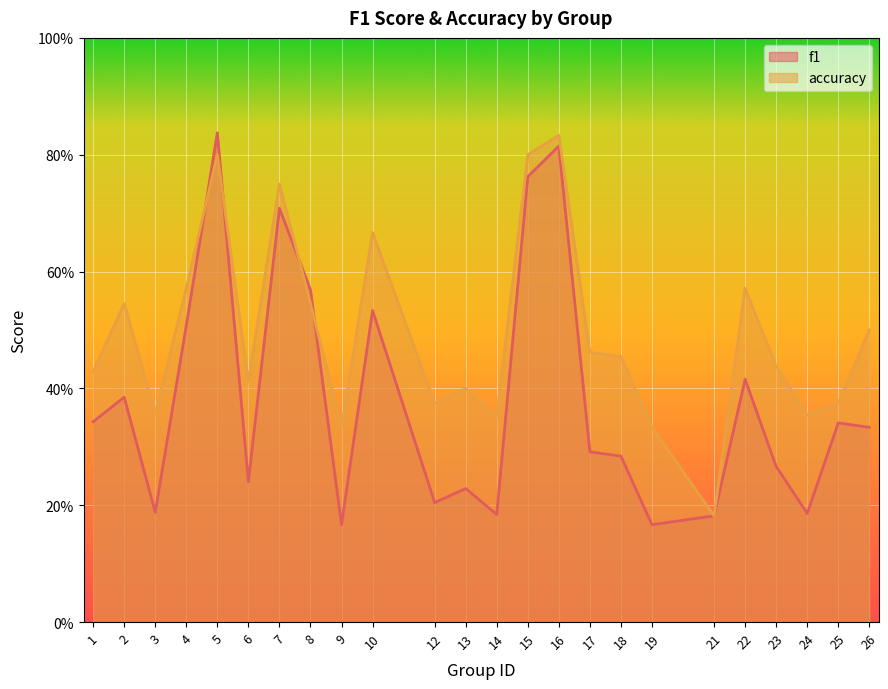

How many times do f1 and accuracy cross each other?

4